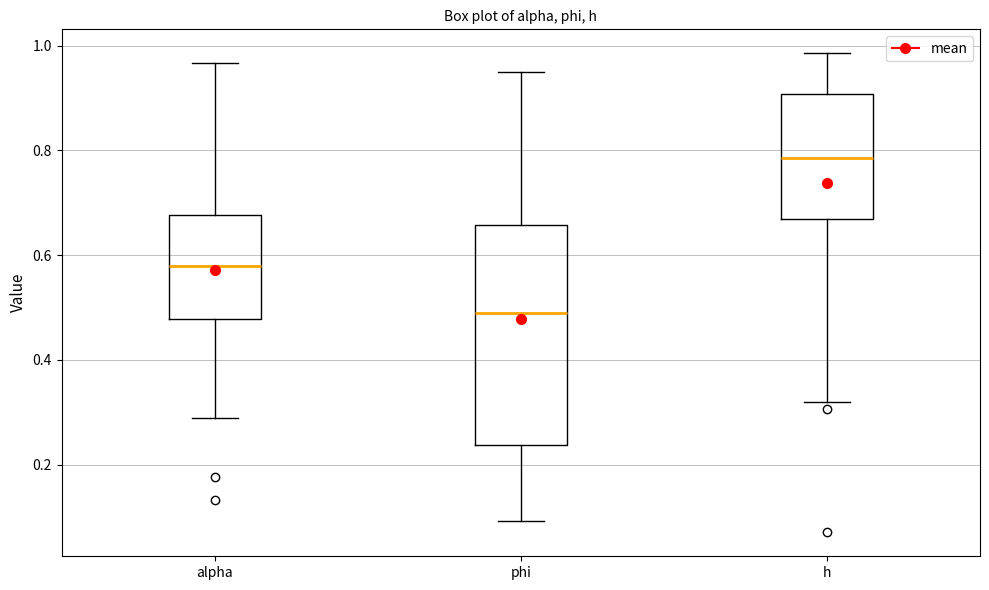

Which box is the tallest, from its lower edge to its upper edge?

phi